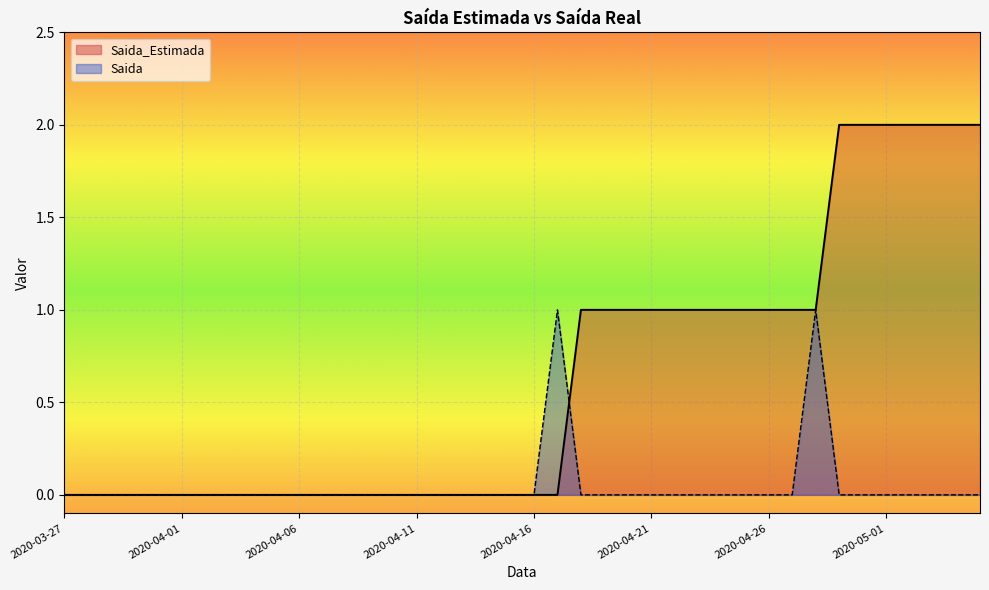

True or false: Saida_Estimada has more than 2 interior local peaks.

False